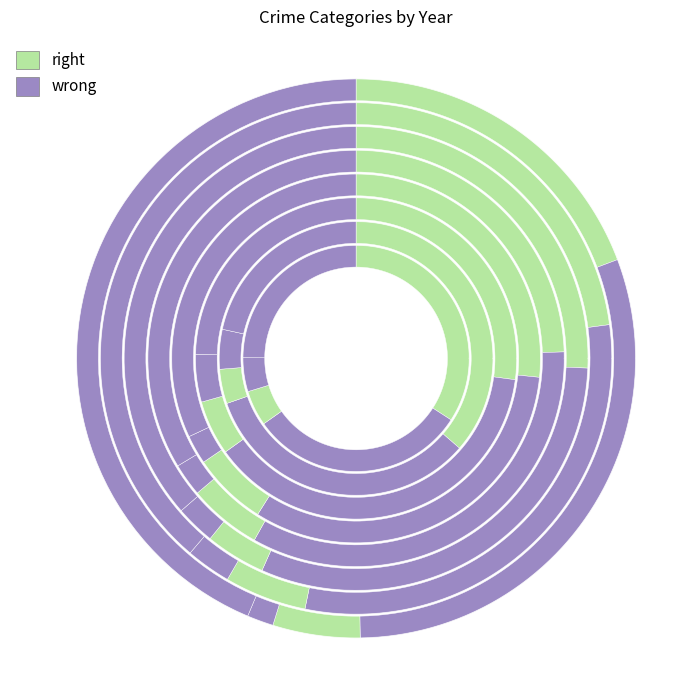

Is it true that 2019 is 16% of the pie?

True